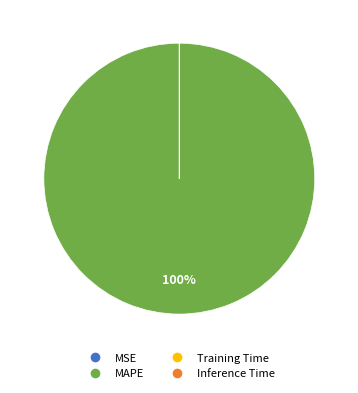

Does any single category account for the majority?

Yes